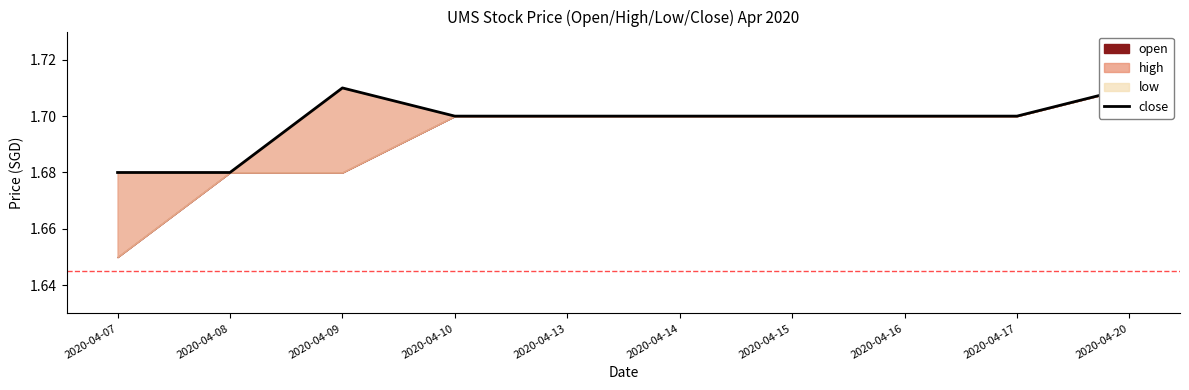

How many points are higher than both their immediate neighbors (excluding endpoints)?

1